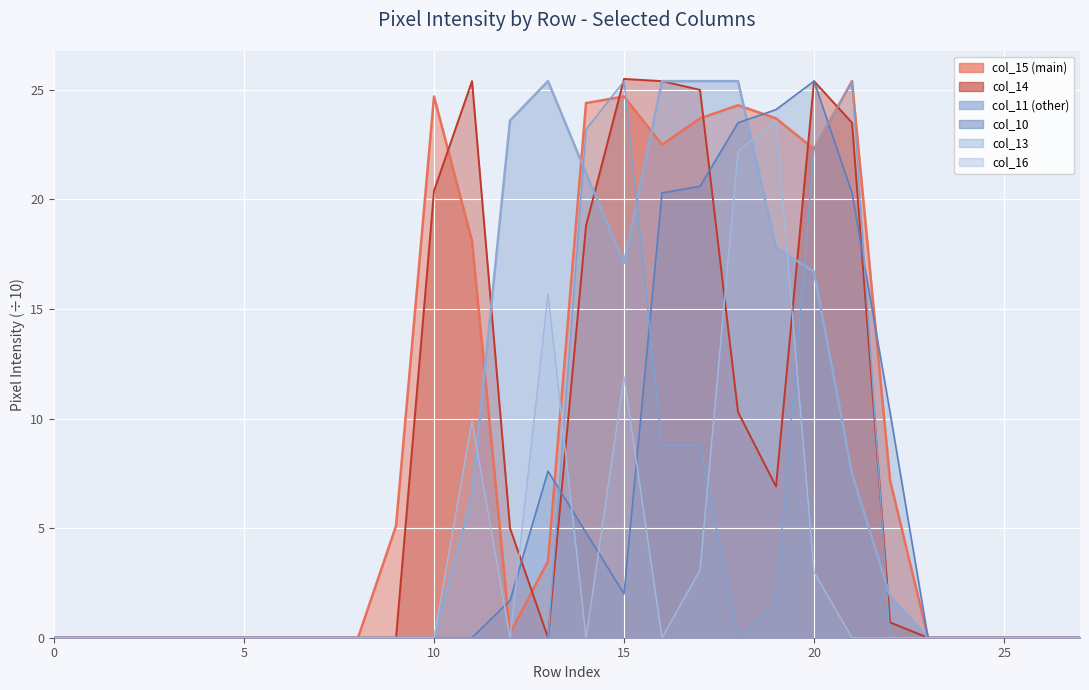

What is the difference between the maximum and second lowest values in the col_15 series?

25.4